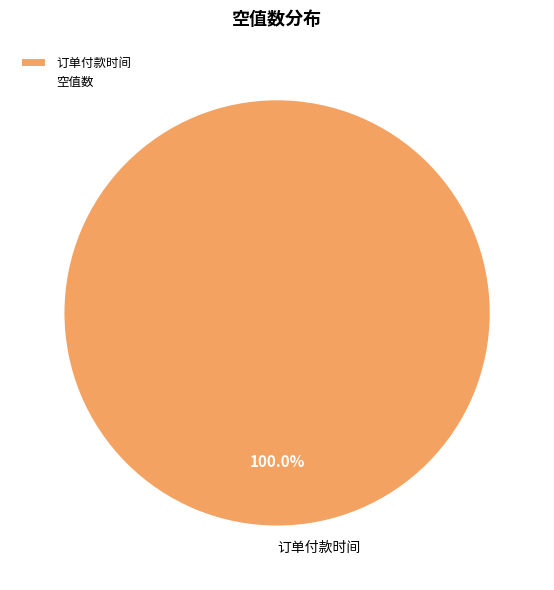

Which category accounts for the majority?

订单付款时间